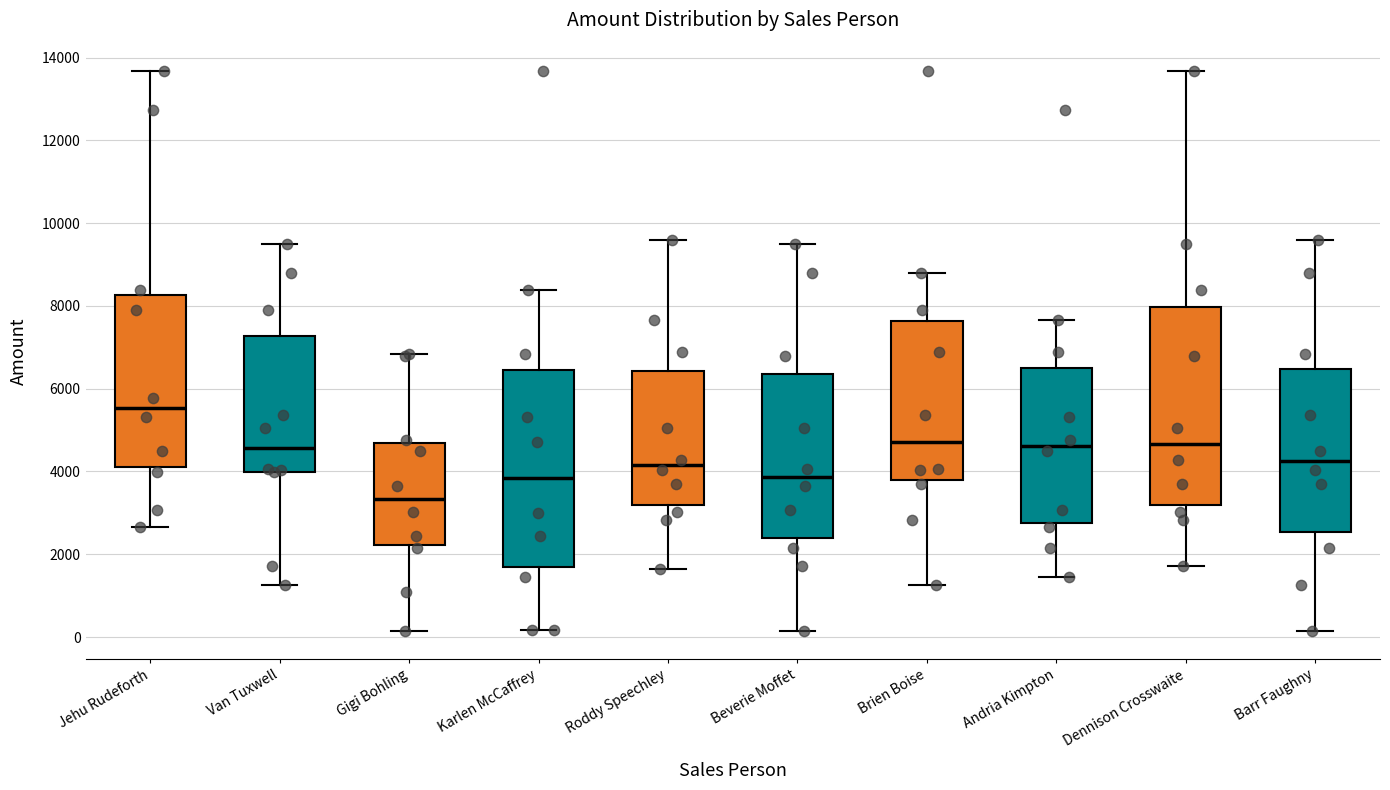

Where is the upper edge of the box for Roddy Speechley on the y-axis? The values are not printed on the chart, so give them approximately, as read against the axis.

6400